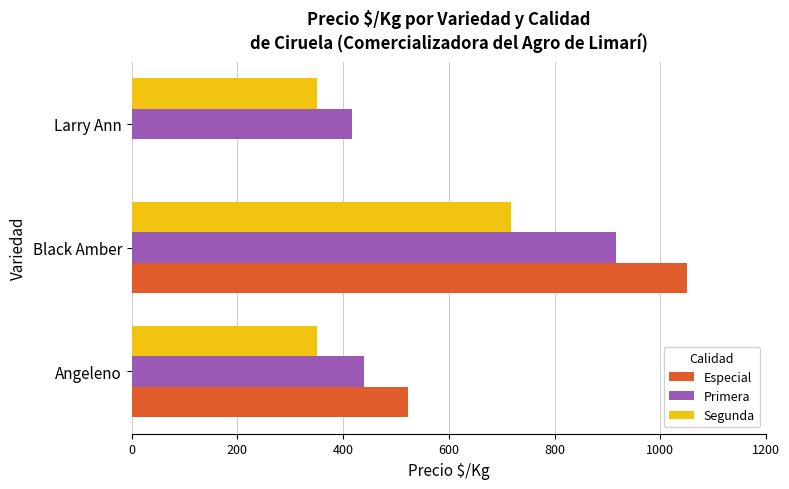

What are all the series names shown in the legend?

Especial, Primera, Segunda